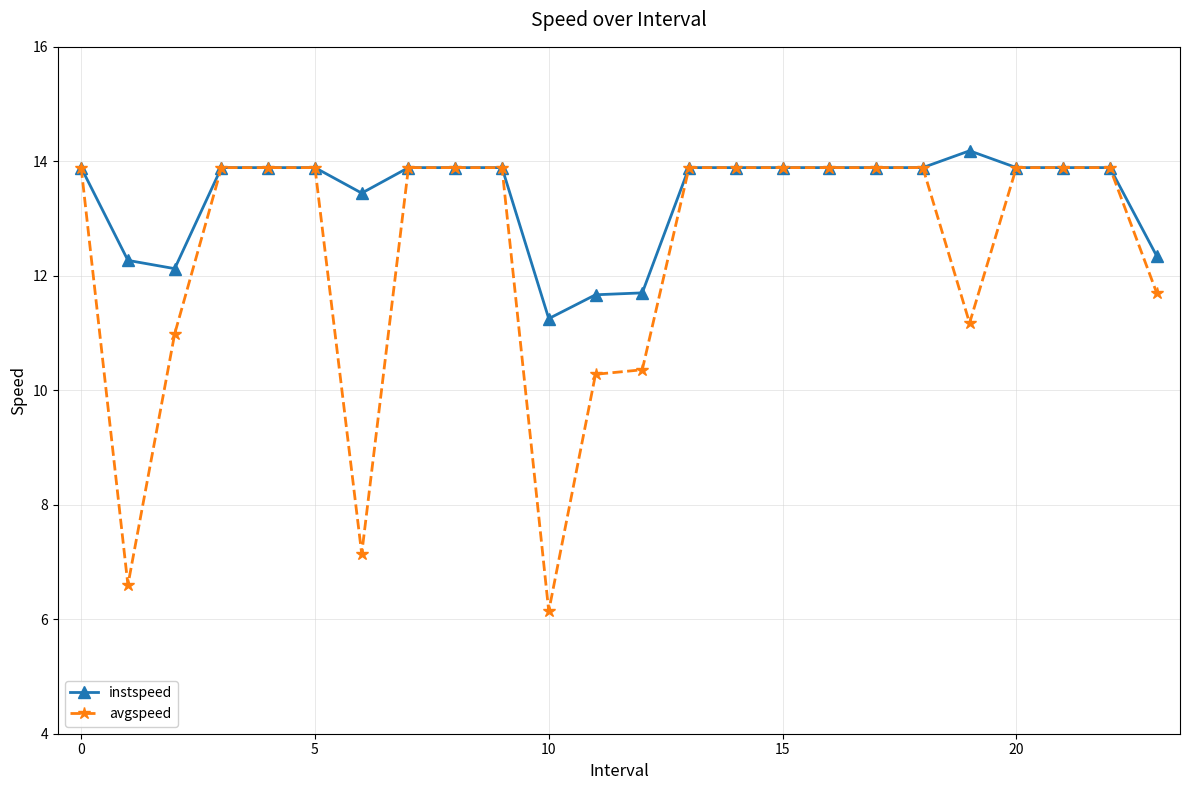

Which series has the widest spread of values?

avgspeed